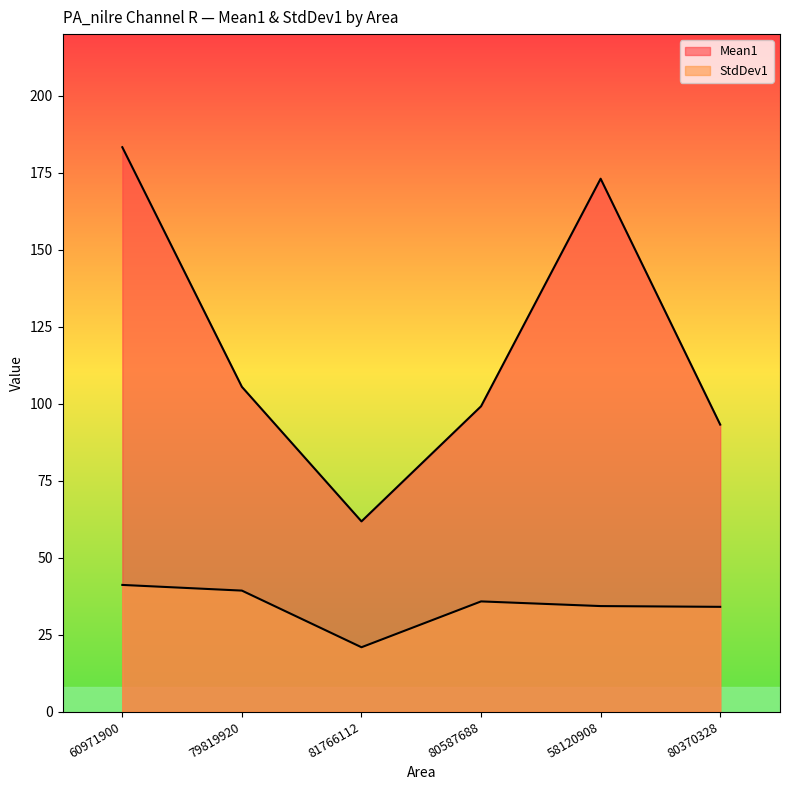

Does the chart display data point markers on the line(s)?

No